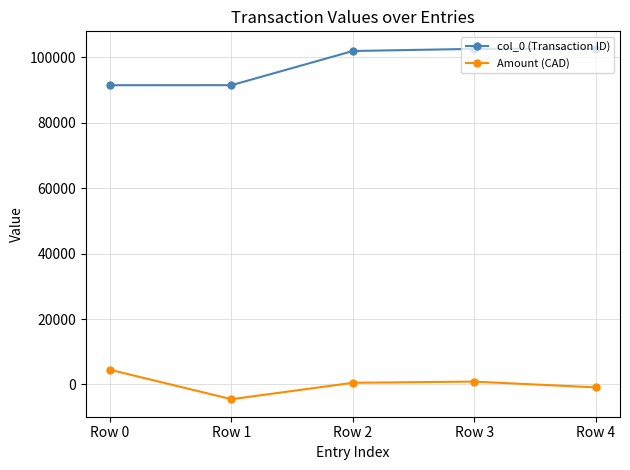

What are all the series names shown in the legend?

col_0 (Transaction ID), Amount (CAD)